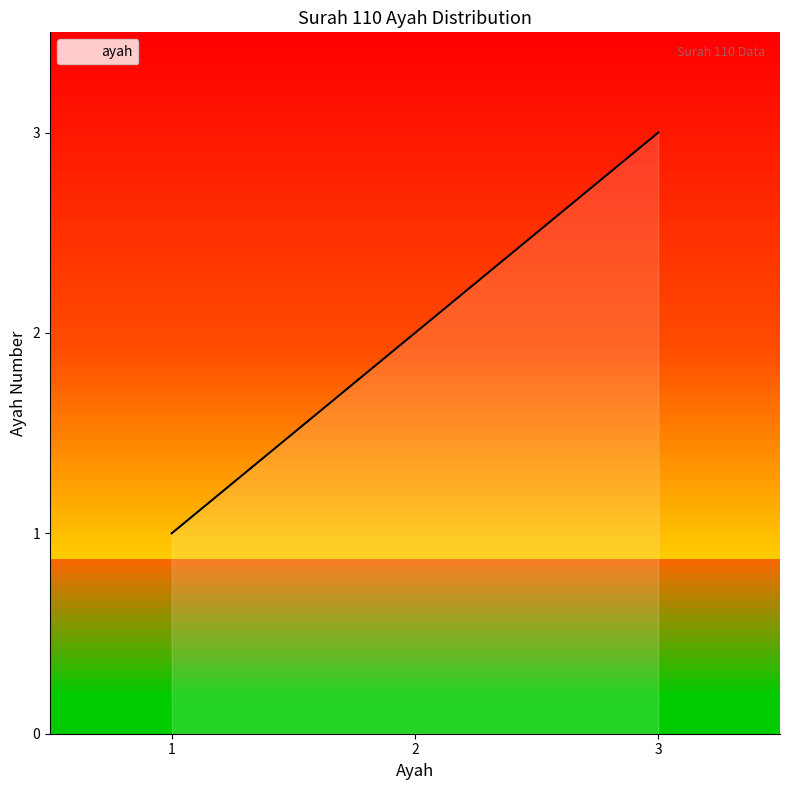

What is the sum of all values?

6